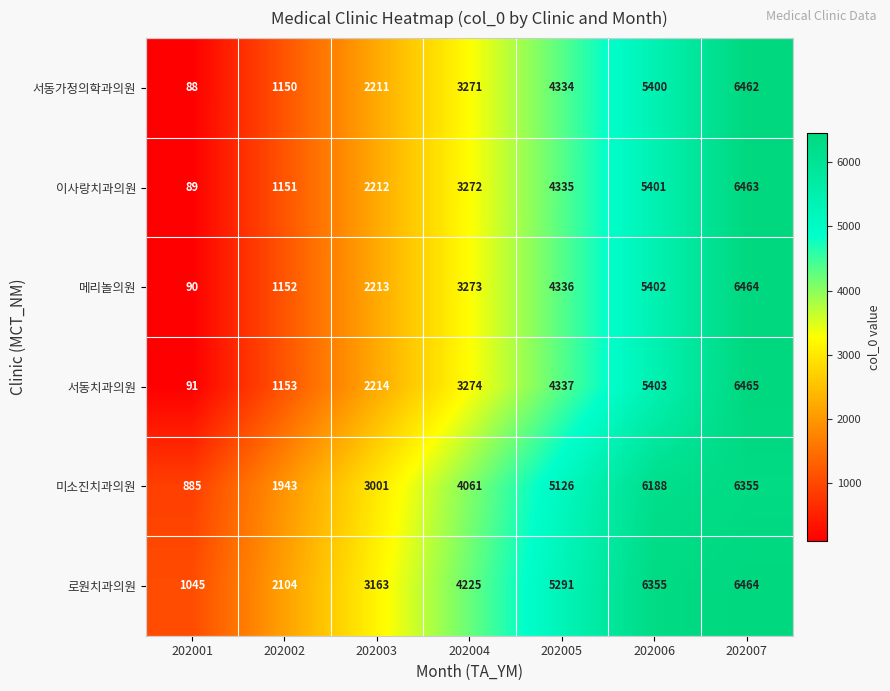

What is the difference between the highest and lowest values at 202007?

110